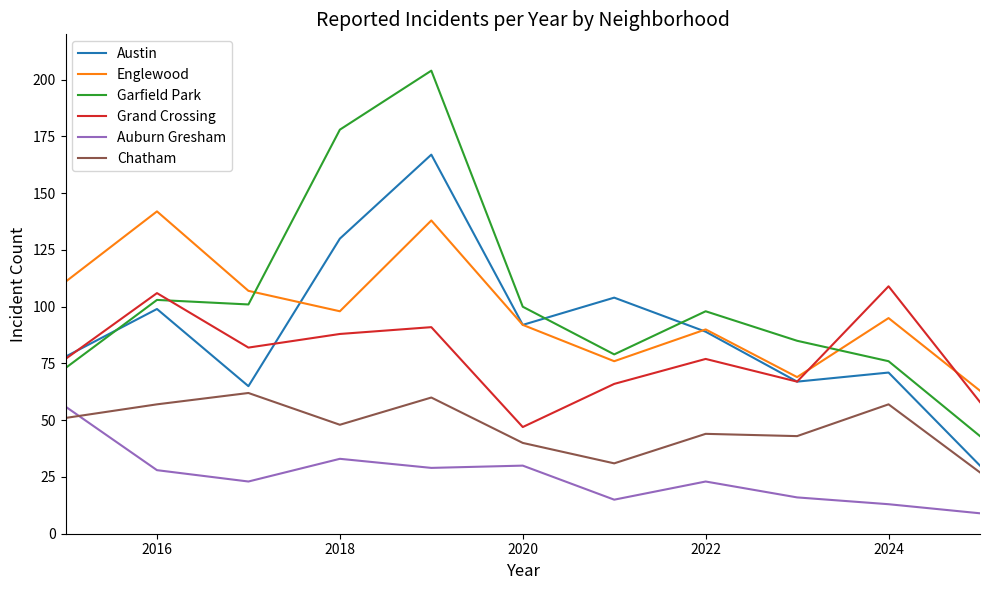

How many intersections are there between Austin and Garfield Park?

3